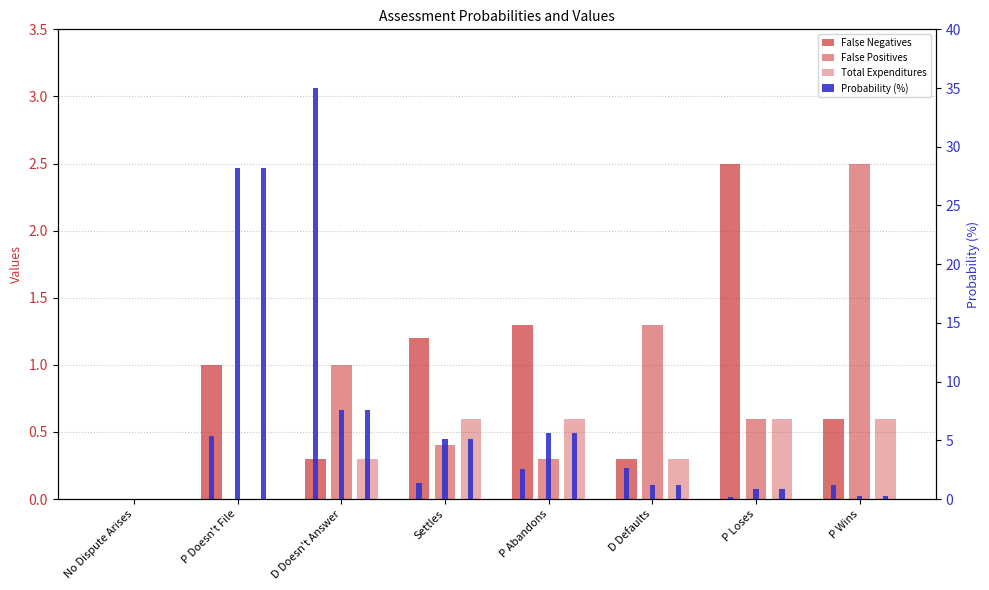

Reading right to left, extract all data points from this chart.

False Negatives (value): P Wins=0.6	P Loses=2.5	D Defaults=0.3	P Abandons=1.3	Settles=1.2	D Doesn't Answer=0.3	P Doesn't File=1.0	No Dispute Arises=0.0
False Positives (value): P Wins=2.5	P Loses=0.6	D Defaults=1.3	P Abandons=0.3	Settles=0.4	D Doesn't Answer=1.0	P Doesn't File=0.0	No Dispute Arises=0.0
Total Expenditures (value): P Wins=0.6	P Loses=0.6	D Defaults=0.3	P Abandons=0.6	Settles=0.6	D Doesn't Answer=0.3	P Doesn't File=0.0	No Dispute Arises=0.0
False Negatives (prob %): P Wins=1.2	P Loses=0.2	D Defaults=2.6	P Abandons=2.6	Settles=1.4	D Doesn't Answer=35.0	P Doesn't File=5.4	No Dispute Arises=0.0
False Positives (prob %): P Wins=0.2	P Loses=0.9	D Defaults=1.2	P Abandons=5.6	Settles=5.2	D Doesn't Answer=7.6	P Doesn't File=28.2	No Dispute Arises=0.0
Total Expenditures (prob %): P Wins=0.2	P Loses=0.9	D Defaults=1.2	P Abandons=5.6	Settles=5.2	D Doesn't Answer=7.6	P Doesn't File=28.2	No Dispute Arises=0.0